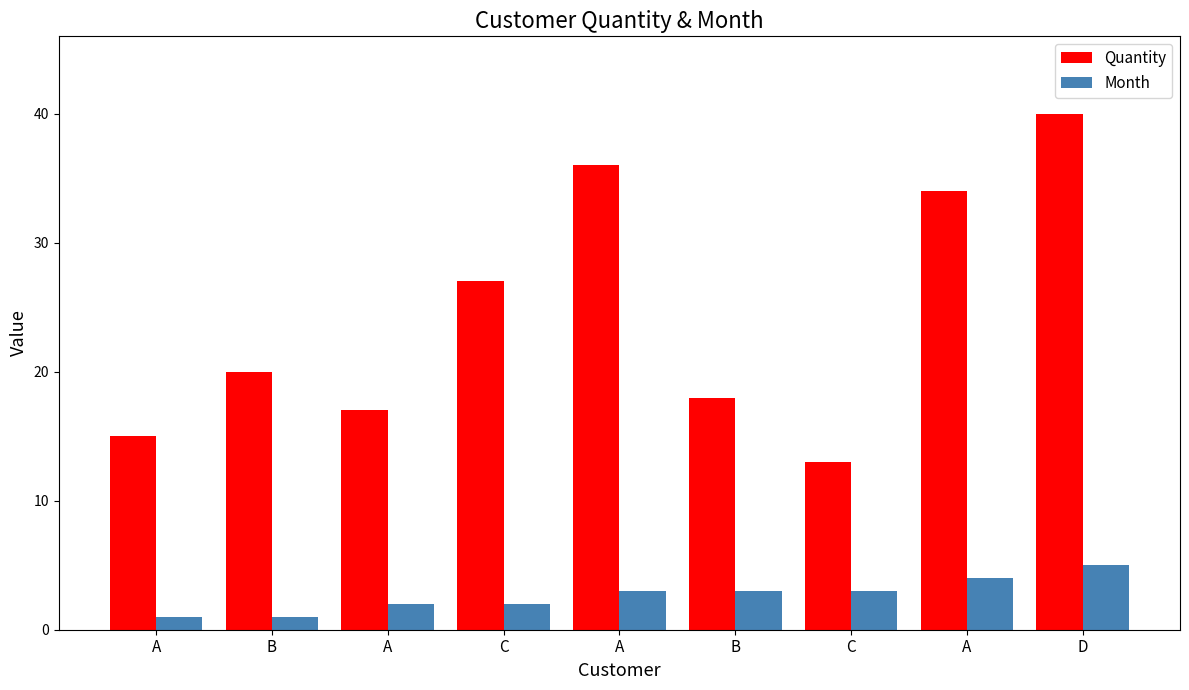

Does the chart contain any negative values?

No